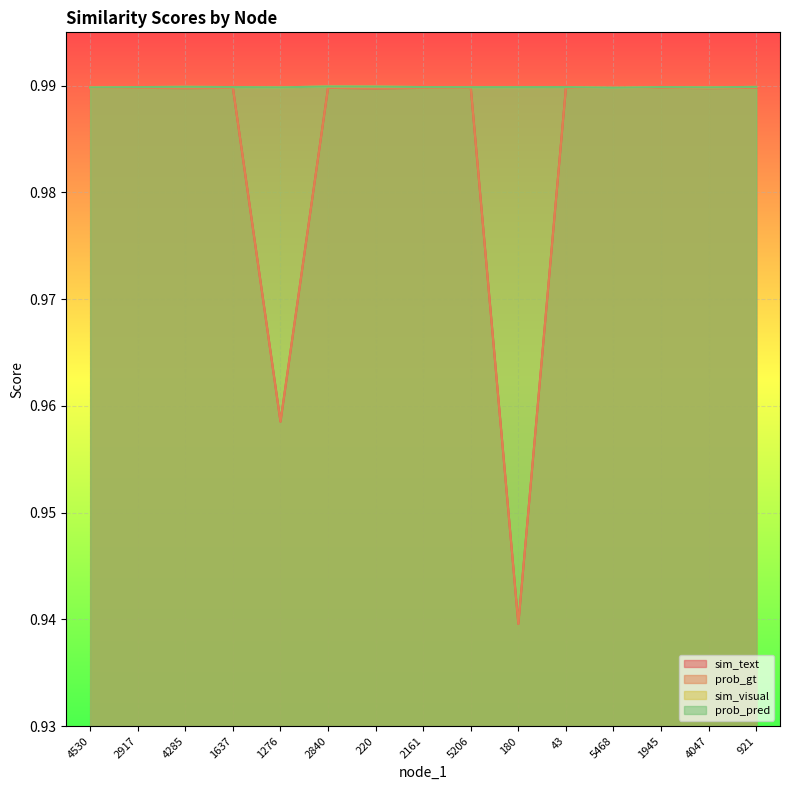

At how many categories does at least one series exceed 0?

15